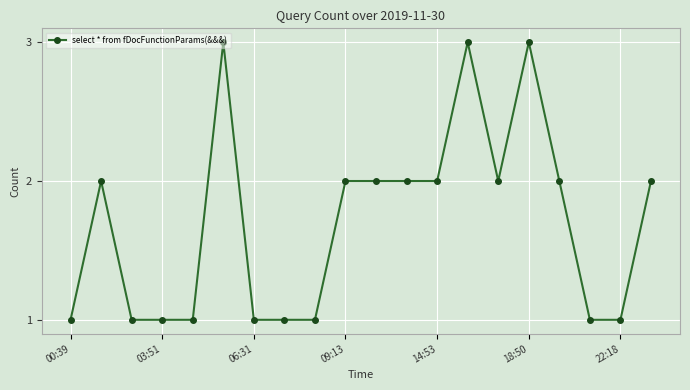

True or false: there are more than 1 points higher than both neighbors.

True